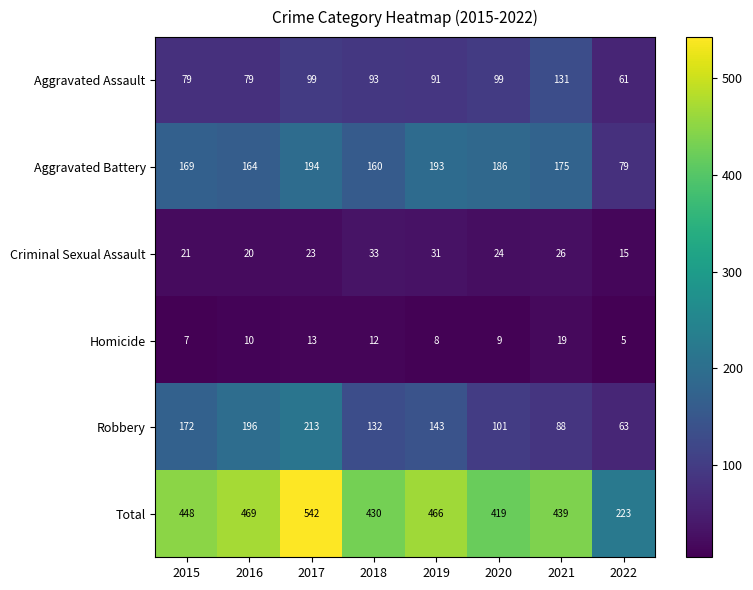

At how many categories does at least one series exceed 97?

8